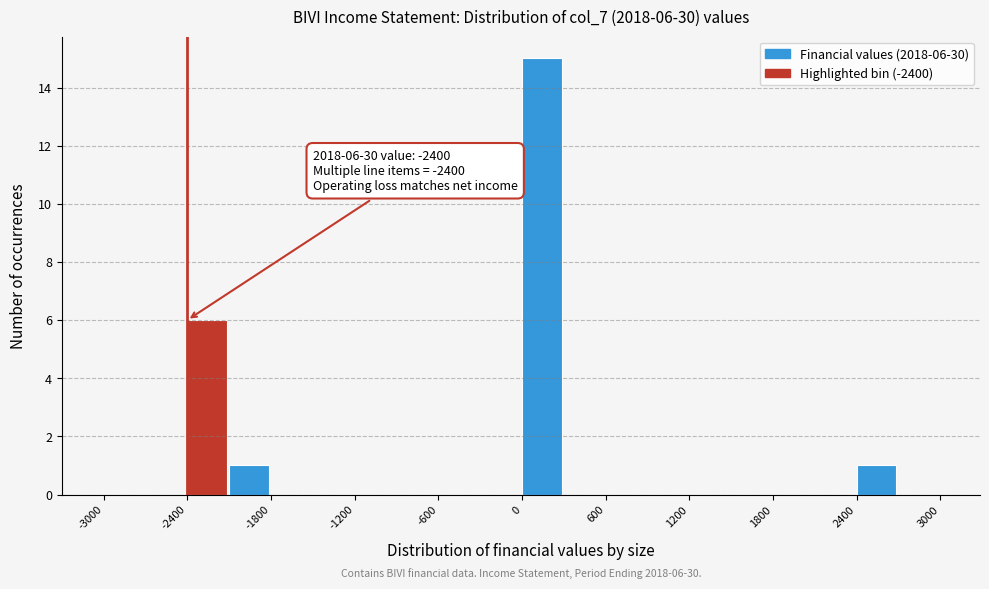

Read against the x-axis, roughly where is the centre of the tallest bar?

100